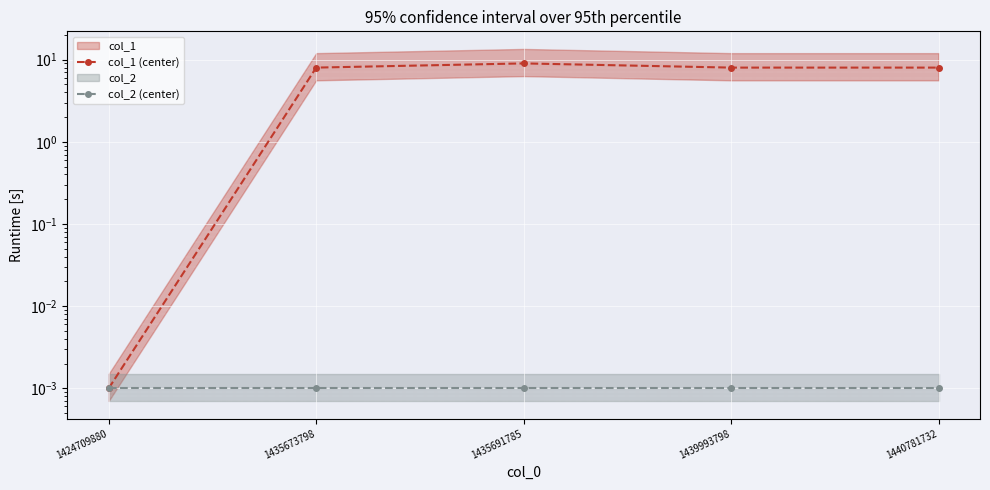

Is this an area chart (filled region under the line)?

No